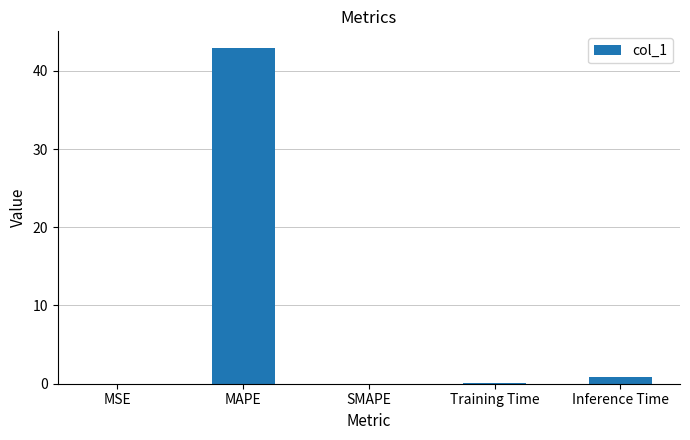

How many distinct data groups are displayed?

1